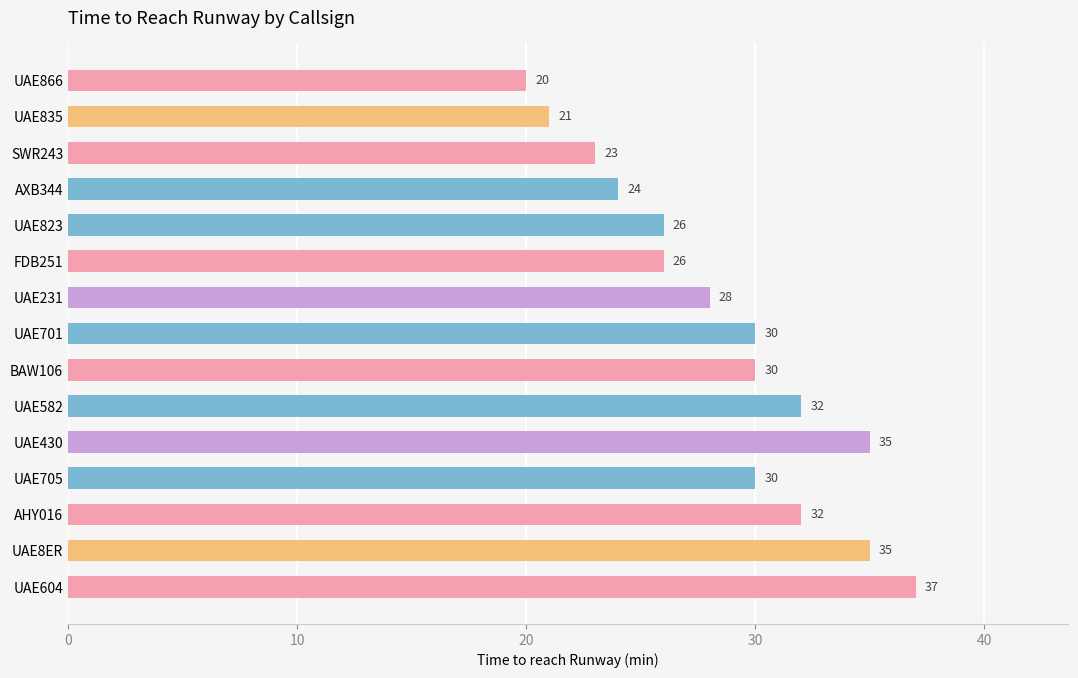

What is the difference between the values at UAE604 and SWR243?

14